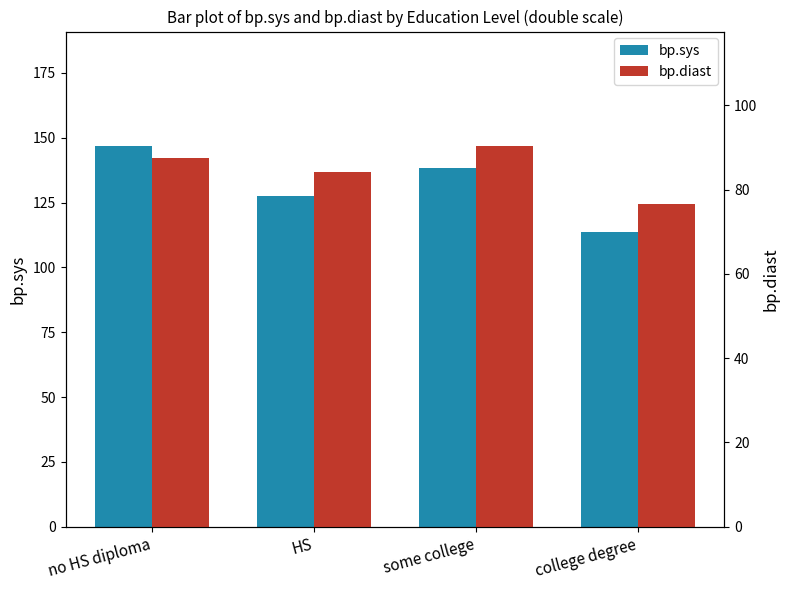

What is the approximate value of bp.diast at HS?

84.2